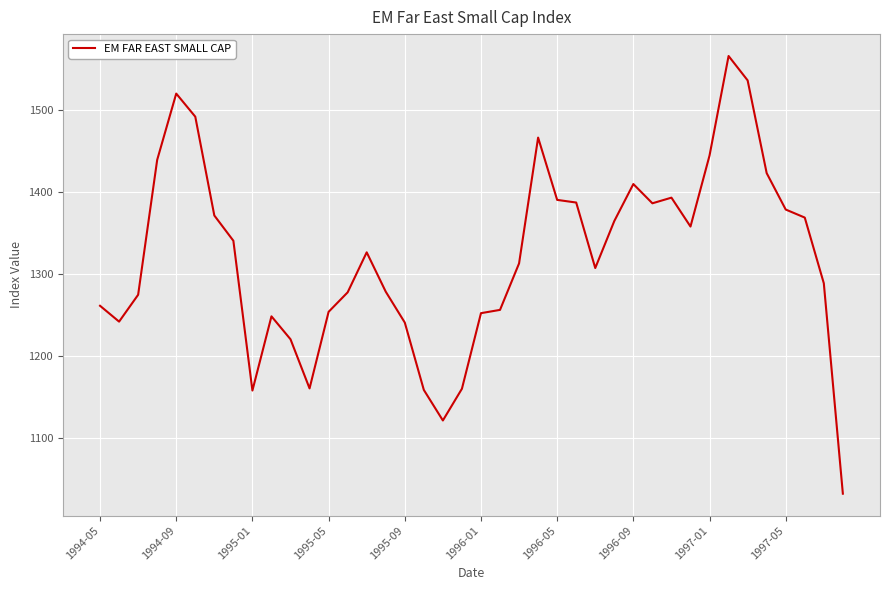

How many lines are shown in the chart?

1